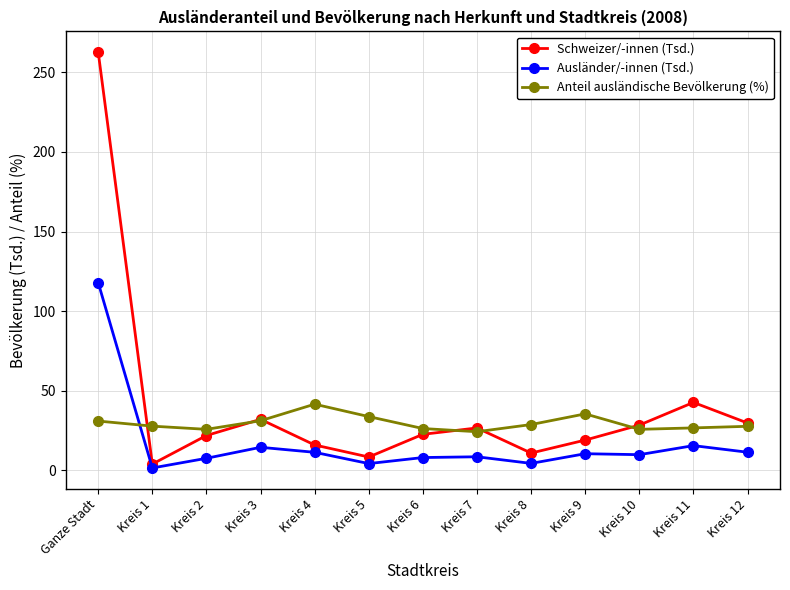

How many categories are shown in the chart?

13